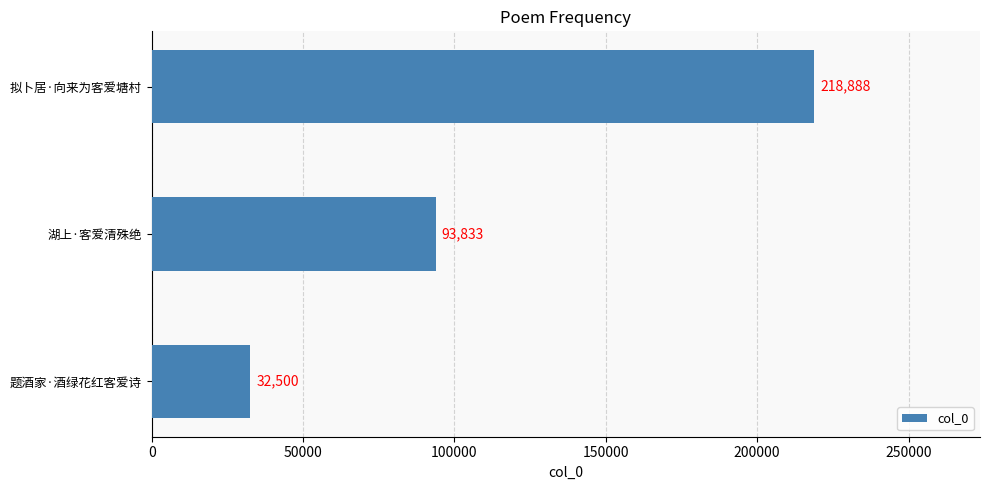

What is the smallest value displayed?

32500